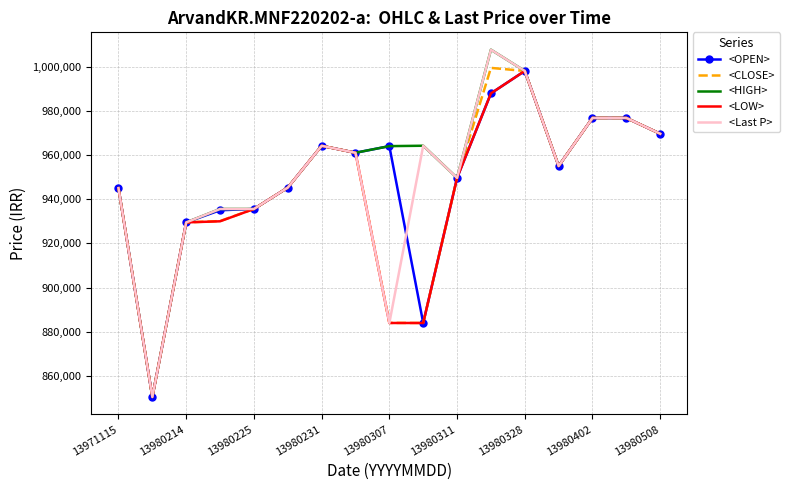

What is the maximum value shown in the chart?

1007620